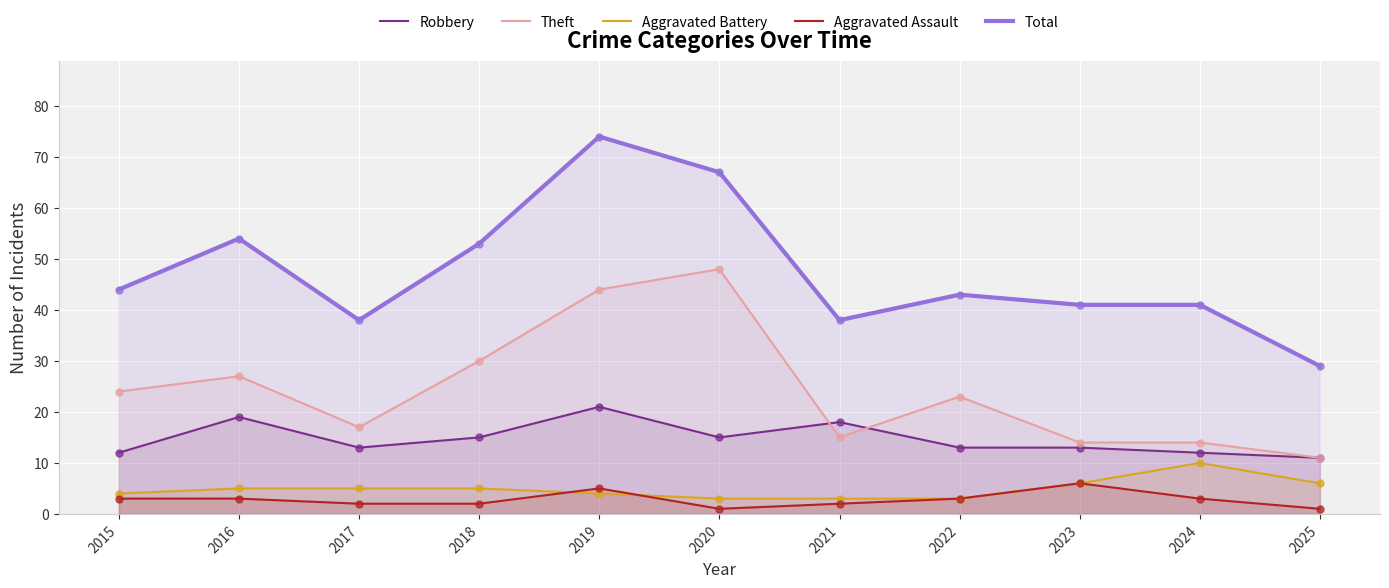

What are all the series names shown in the legend?

Robbery, Theft, Aggravated Battery, Aggravated Assault, Total